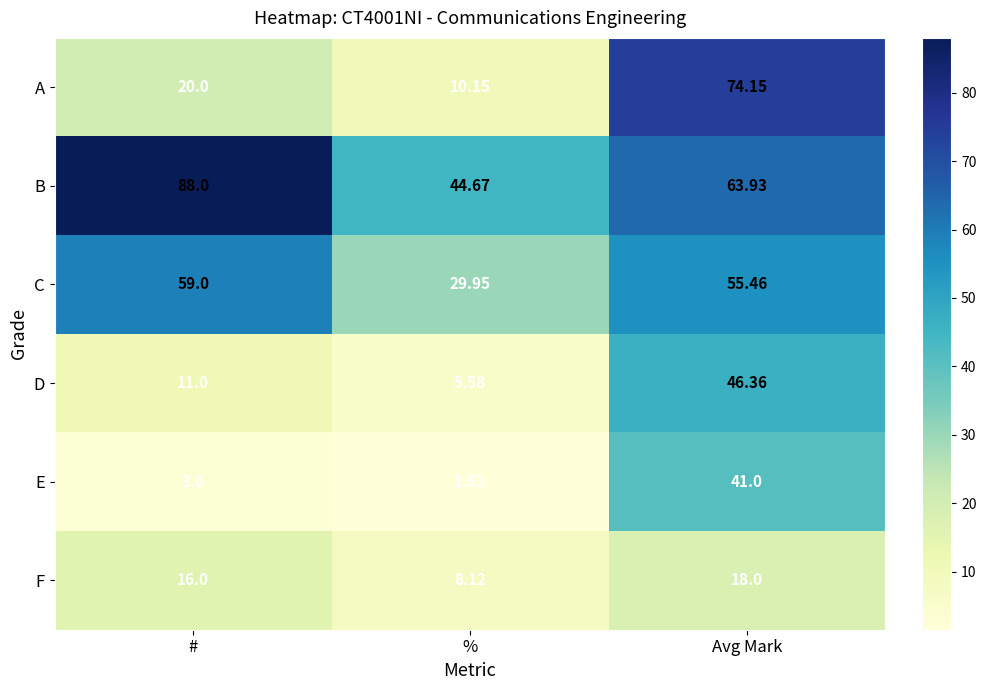

How many series are shown in this chart?

6